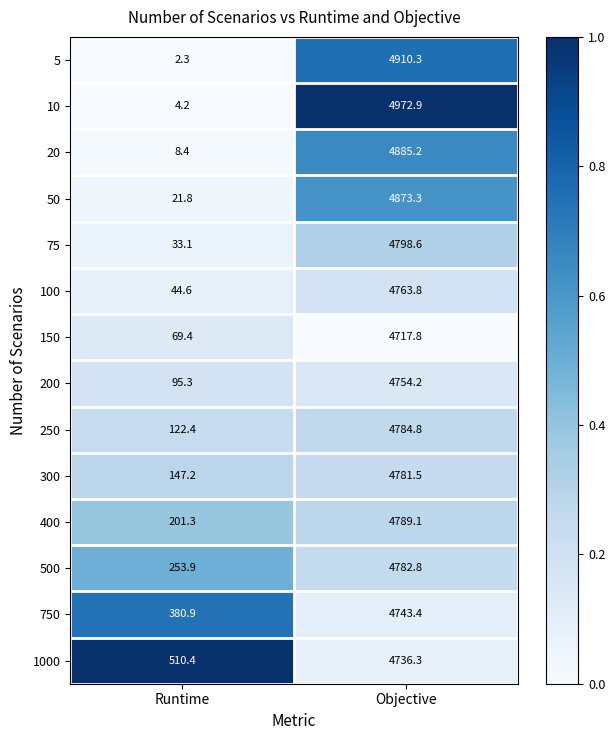

Which series has the widest spread of values?

10